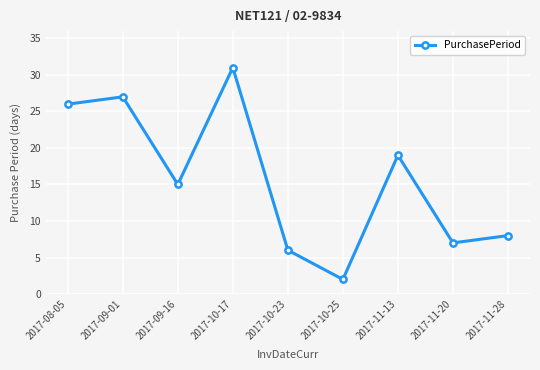

Does the chart display data point markers on the line(s)?

Yes